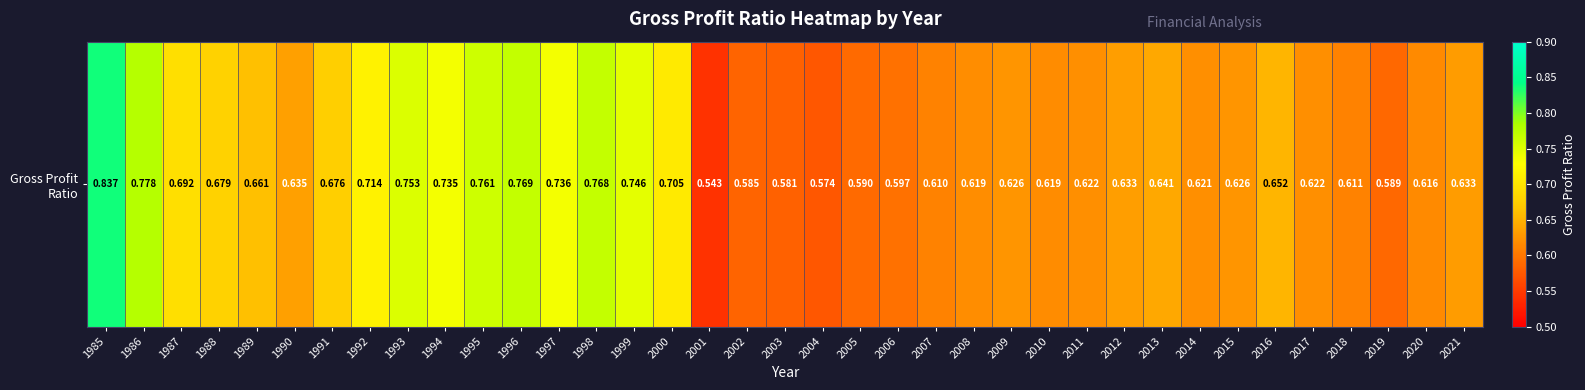

What is the change in value from 1993 to 2016?

-0.1